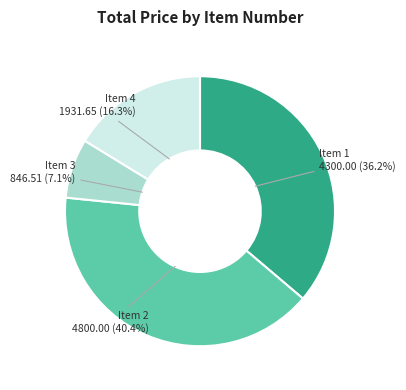

Is there any slice that represents more than half of the pie?

No